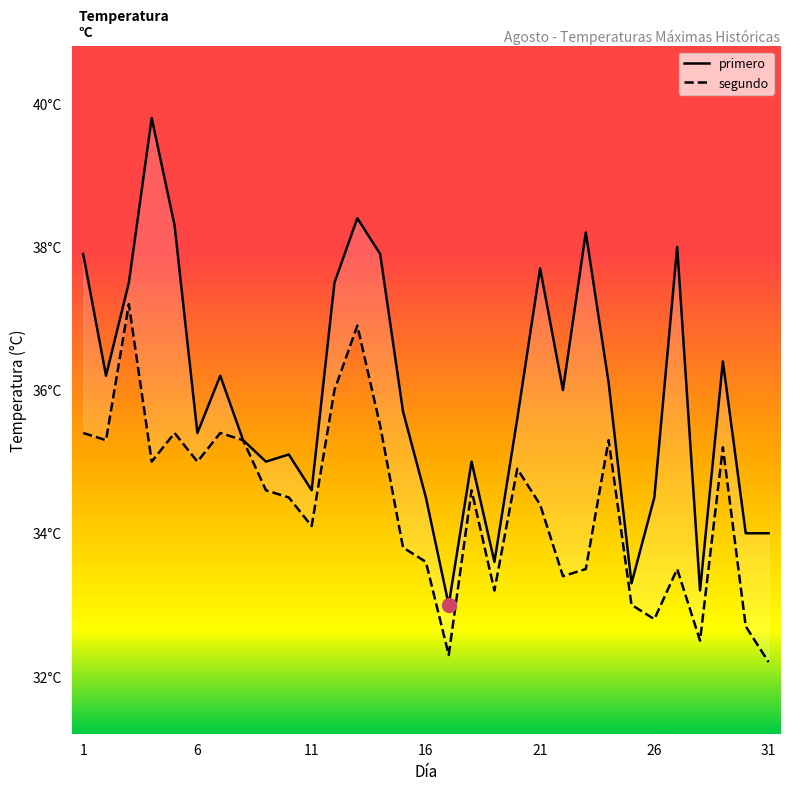

List the labels in order of segundo value, smallest first.

31, 17, 28, 30, 26, 25, 19, 22, 23, 27, 16, 15, 11, 21, 10, 9, 18, 20, 4, 6, 29, 2, 8, 24, 1, 5, 7, 14, 12, 13, 3